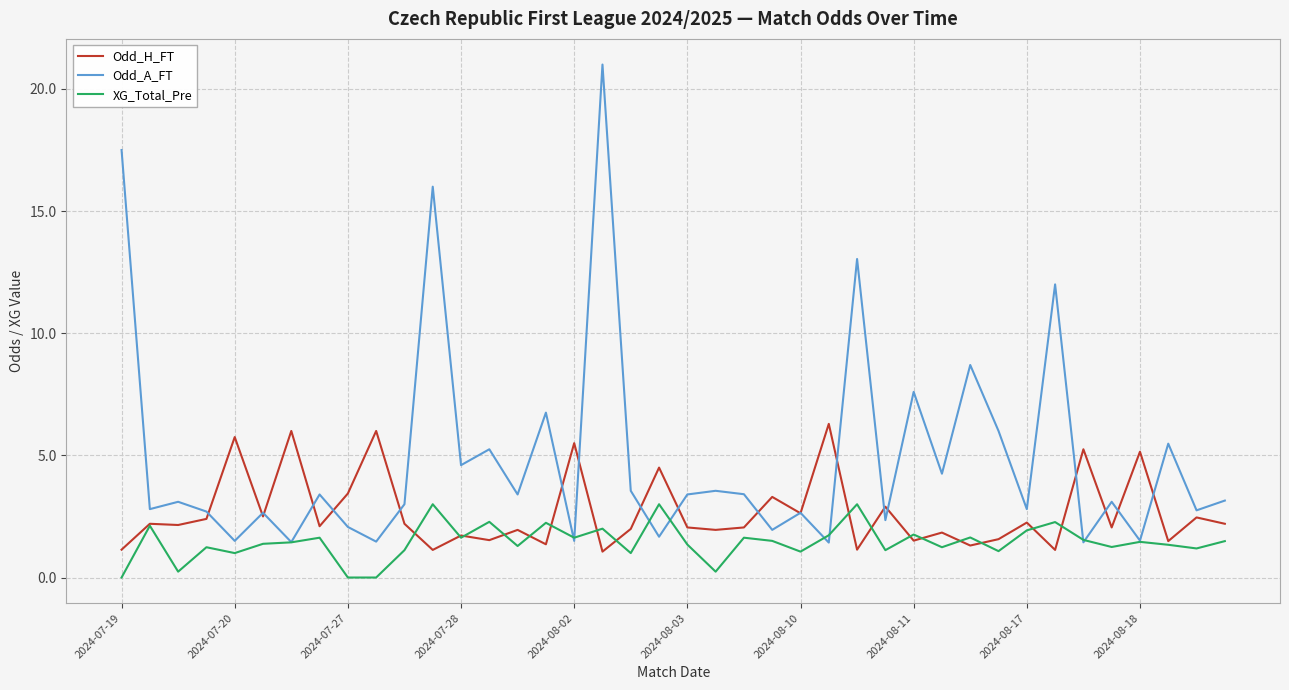

Which series has the widest spread of values?

Odd_A_FT